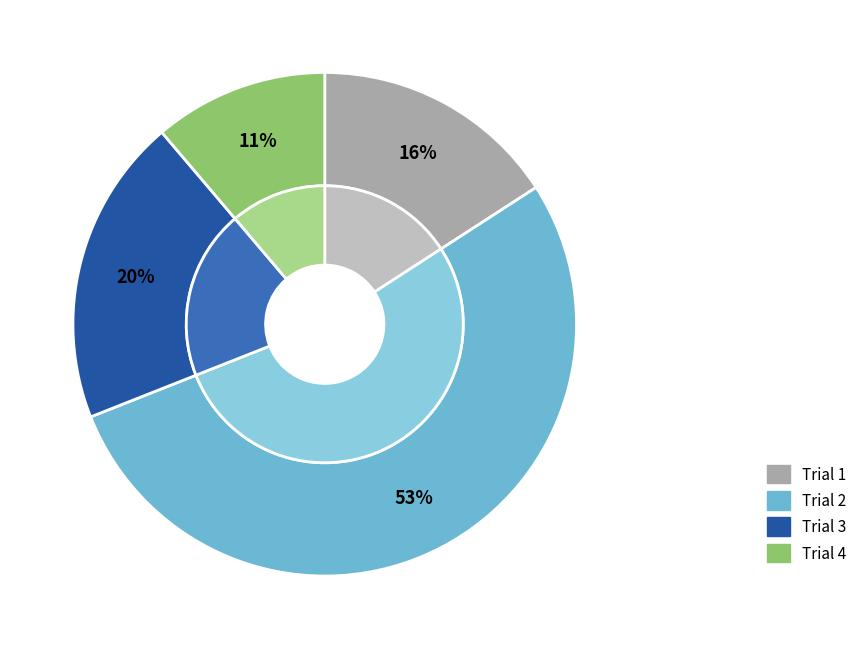

What is the largest slice in the pie chart?

Trial 2